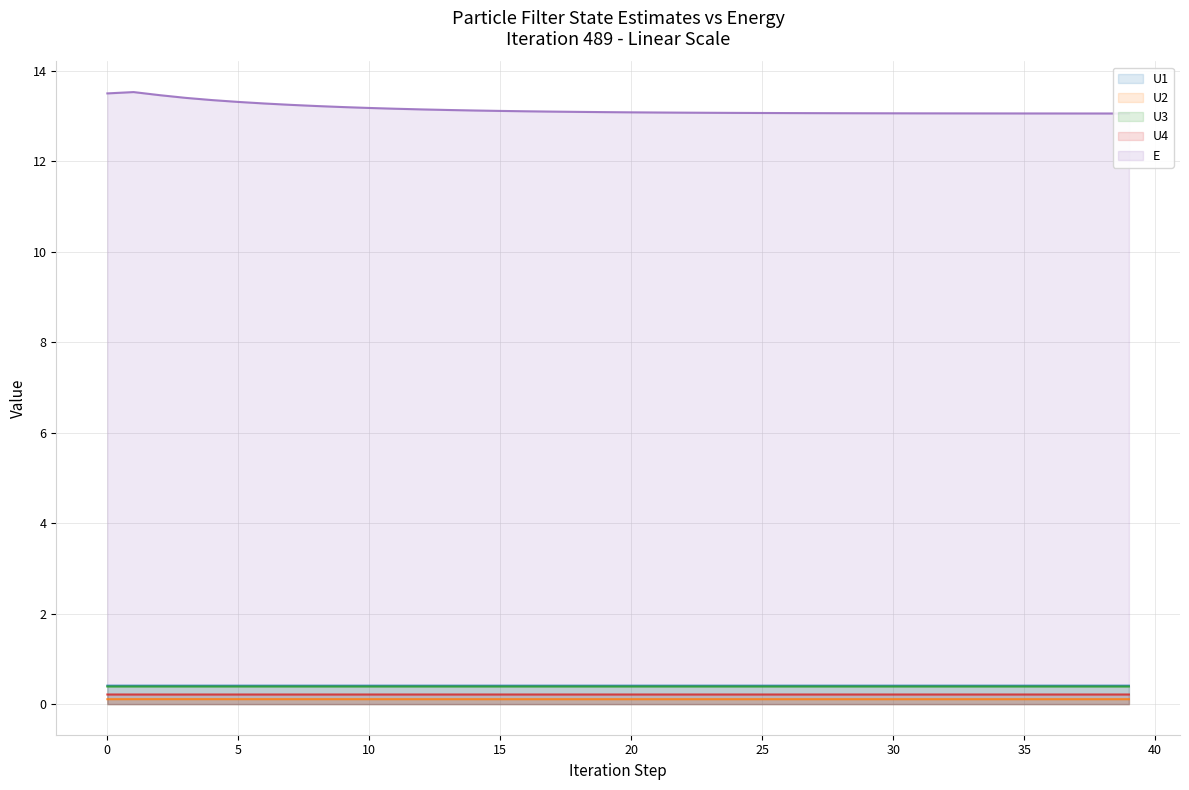

How many lines are shown in the chart?

5